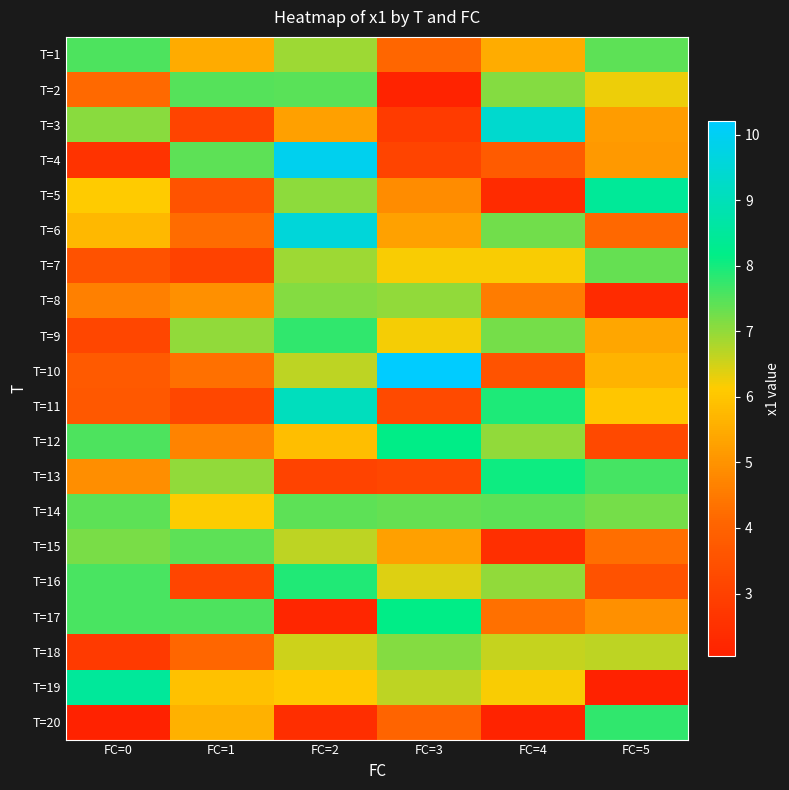

Reading left to right, transcribe all the data shown in this chart.

T=1: FC=0=7.6	FC=1=5.5	FC=2=6.9	FC=3=4.1	FC=4=5.5	FC=5=7.4
T=2: FC=0=4.2	FC=1=7.5	FC=2=7.4	FC=3=2.1	FC=4=7.1	FC=5=6.3
T=3: FC=0=7.1	FC=1=3.1	FC=2=5.3	FC=3=2.8	FC=4=9.4	FC=5=5.2
T=4: FC=0=2.6	FC=1=7.4	FC=2=9.9	FC=3=3.1	FC=4=3.8	FC=5=5.1
T=5: FC=0=6.1	FC=1=3.5	FC=2=7.0	FC=3=4.9	FC=4=2.4	FC=5=8.4
T=6: FC=0=5.7	FC=1=4.2	FC=2=9.6	FC=3=5.3	FC=4=7.3	FC=5=4.1
T=7: FC=0=3.5	FC=1=3.0	FC=2=6.9	FC=3=6.2	FC=4=6.2	FC=5=7.4
T=8: FC=0=4.6	FC=1=4.9	FC=2=7.1	FC=3=7.0	FC=4=4.6	FC=5=2.4
T=9: FC=0=3.2	FC=1=7.0	FC=2=7.8	FC=3=6.2	FC=4=7.2	FC=5=5.4
T=10: FC=0=3.7	FC=1=4.3	FC=2=6.6	FC=3=10.2	FC=4=3.5	FC=5=5.6
T=11: FC=0=3.7	FC=1=3.2	FC=2=9.1	FC=3=3.3	FC=4=7.9	FC=5=6.0
T=12: FC=0=7.5	FC=1=4.7	FC=2=5.9	FC=3=8.2	FC=4=7.0	FC=5=3.2
T=13: FC=0=4.9	FC=1=7.0	FC=2=3.1	FC=3=3.2	FC=4=8.1	FC=5=7.6
T=14: FC=0=7.4	FC=1=6.2	FC=2=7.4	FC=3=7.4	FC=4=7.4	FC=5=7.2
T=15: FC=0=7.2	FC=1=7.4	FC=2=6.7	FC=3=5.3	FC=4=2.5	FC=5=4.3
T=16: FC=0=7.6	FC=1=3.1	FC=2=7.9	FC=3=6.4	FC=4=7.0	FC=5=3.5
T=17: FC=0=7.6	FC=1=7.6	FC=2=2.2	FC=3=8.1	FC=4=4.3	FC=5=4.9
T=18: FC=0=2.8	FC=1=4.1	FC=2=6.5	FC=3=7.1	FC=4=6.6	FC=5=6.7
T=19: FC=0=8.5	FC=1=5.9	FC=2=6.1	FC=3=6.7	FC=4=6.2	FC=5=2.0
T=20: FC=0=2.1	FC=1=5.6	FC=2=2.5	FC=3=4.0	FC=4=2.1	FC=5=7.8